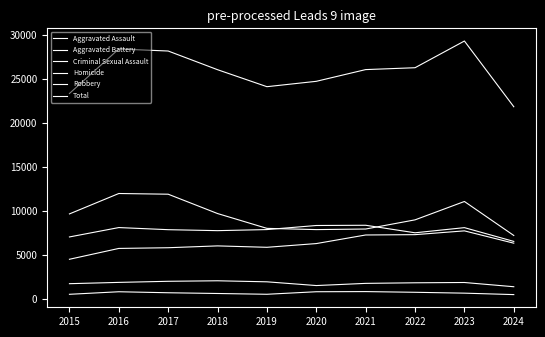

How many lines are shown in the chart?

6